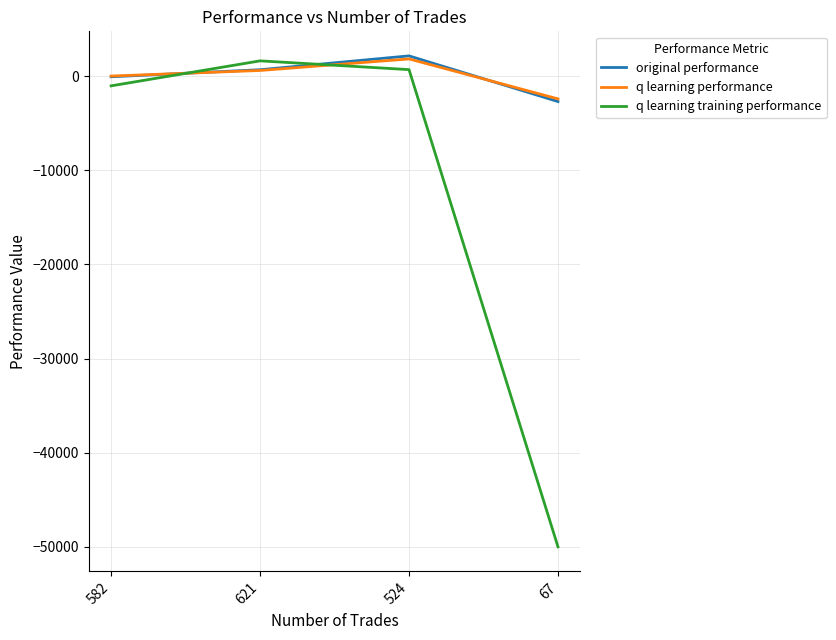

Does the chart display data point markers on the line(s)?

No